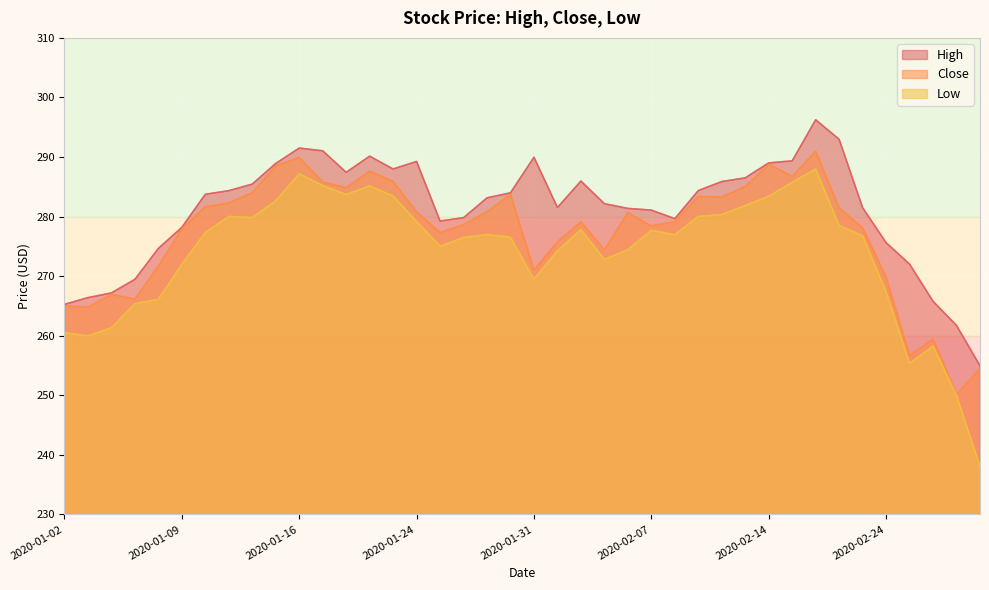

What is the label of the 14th point from the left?

2020-01-22